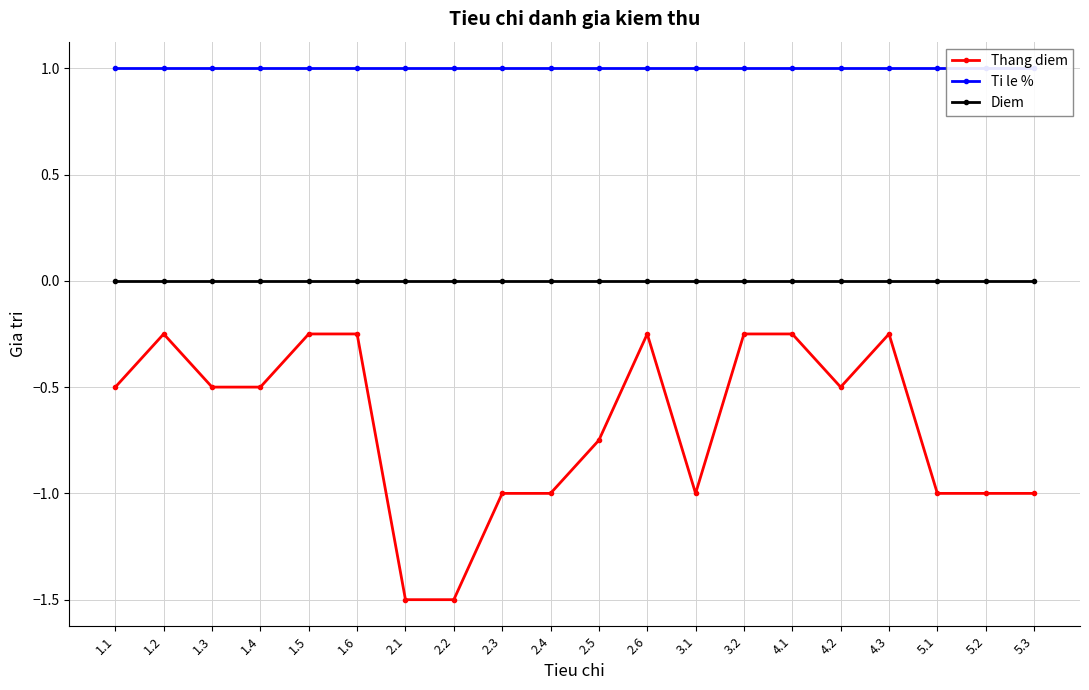

List the labels in order of Diem value, largest first.

1.1, 1.2, 1.3, 1.4, 1.5, 1.6, 2.1, 2.2, 2.3, 2.4, 2.5, 2.6, 3.1, 3.2, 4.1, 4.2, 4.3, 5.1, 5.2, 5.3